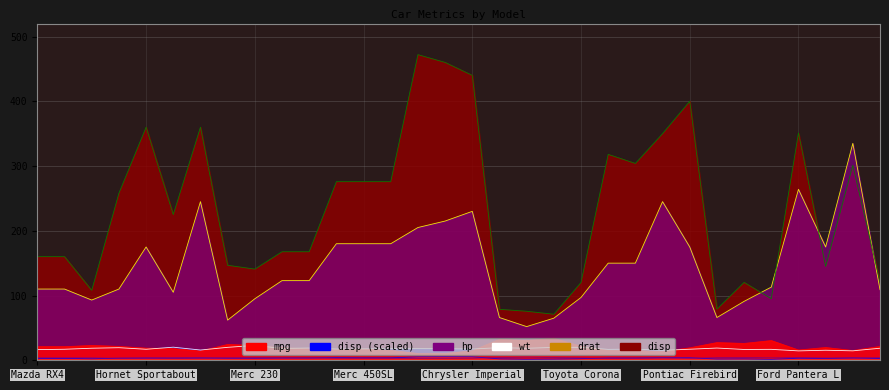

Reading left to right, transcribe all the data shown in this chart.

mpg: Mazda RX4=21.0	Mazda RX4 Wag=21.0	Datsun 710=22.8	Hornet 4 Drive=21.4	Hornet Sportabout=18.7	Valiant=18.1	Duster 360=14.3	Merc 240D=24.4	Merc 230=22.8	Merc 280=19.2	Merc 280C=17.8	Merc 450SE=16.4	Merc 450SL=17.3	Merc 450SLC=15.2	Cadillac Fleetwood=10.4	Lincoln Continental=10.4	Chrysler Imperial=14.7	Fiat 128=32.4	Honda Civic=30.4	Toyota Corolla=33.9	Toyota Corona=21.5	Dodge Challenger=15.5	AMC Javelin=15.2	Camaro Z28=13.3	Pontiac Firebird=19.2	Fiat X1-9=27.3	Porsche 914-2=26.0	Lotus Europa=30.4	Ford Pantera L=15.8	Ferrari Dino=19.7	Maserati Bora=15.0	Volvo 142E=21.4
wt: Mazda RX4=2.6	Mazda RX4 Wag=2.9	Datsun 710=2.3	Hornet 4 Drive=3.2	Hornet Sportabout=3.4	Valiant=3.5	Duster 360=3.6	Merc 240D=3.2	Merc 230=3.1	Merc 280=3.4	Merc 280C=3.4	Merc 450SE=4.1	Merc 450SL=3.7	Merc 450SLC=3.8	Cadillac Fleetwood=5.2	Lincoln Continental=5.4	Chrysler Imperial=5.3	Fiat 128=2.2	Honda Civic=1.6	Toyota Corolla=1.8	Toyota Corona=2.5	Dodge Challenger=3.5	AMC Javelin=3.4	Camaro Z28=3.8	Pontiac Firebird=3.8	Fiat X1-9=1.9	Porsche 914-2=2.1	Lotus Europa=1.5	Ford Pantera L=3.2	Ferrari Dino=2.8	Maserati Bora=3.6	Volvo 142E=2.8
drat: Mazda RX4=3.9	Mazda RX4 Wag=3.9	Datsun 710=3.9	Hornet 4 Drive=3.1	Hornet Sportabout=3.1	Valiant=2.8	Duster 360=3.2	Merc 240D=3.7	Merc 230=3.9	Merc 280=3.9	Merc 280C=3.9	Merc 450SE=3.1	Merc 450SL=3.1	Merc 450SLC=3.1	Cadillac Fleetwood=2.9	Lincoln Continental=3.0	Chrysler Imperial=3.2	Fiat 128=4.1	Honda Civic=4.9	Toyota Corolla=4.2	Toyota Corona=3.7	Dodge Challenger=2.8	AMC Javelin=3.1	Camaro Z28=3.7	Pontiac Firebird=3.1	Fiat X1-9=4.1	Porsche 914-2=4.4	Lotus Europa=3.8	Ford Pantera L=4.2	Ferrari Dino=3.6	Maserati Bora=3.5	Volvo 142E=4.1
qsec: Mazda RX4=16.5	Mazda RX4 Wag=17.0	Datsun 710=18.6	Hornet 4 Drive=19.4	Hornet Sportabout=17.0	Valiant=20.2	Duster 360=15.8	Merc 240D=20.0	Merc 230=22.9	Merc 280=18.3	Merc 280C=18.9	Merc 450SE=17.4	Merc 450SL=17.6	Merc 450SLC=18.0	Cadillac Fleetwood=18.0	Lincoln Continental=17.8	Chrysler Imperial=17.4	Fiat 128=19.5	Honda Civic=18.5	Toyota Corolla=19.9	Toyota Corona=20.0	Dodge Challenger=16.9	AMC Javelin=17.3	Camaro Z28=15.4	Pontiac Firebird=17.1	Fiat X1-9=18.9	Porsche 914-2=16.7	Lotus Europa=16.9	Ford Pantera L=14.5	Ferrari Dino=15.5	Maserati Bora=14.6	Volvo 142E=18.6
hp: Mazda RX4=110.0	Mazda RX4 Wag=110.0	Datsun 710=93.0	Hornet 4 Drive=110.0	Hornet Sportabout=175.0	Valiant=105.0	Duster 360=245.0	Merc 240D=62.0	Merc 230=95.0	Merc 280=123.0	Merc 280C=123.0	Merc 450SE=180.0	Merc 450SL=180.0	Merc 450SLC=180.0	Cadillac Fleetwood=205.0	Lincoln Continental=215.0	Chrysler Imperial=230.0	Fiat 128=66.0	Honda Civic=52.0	Toyota Corolla=65.0	Toyota Corona=97.0	Dodge Challenger=150.0	AMC Javelin=150.0	Camaro Z28=245.0	Pontiac Firebird=175.0	Fiat X1-9=66.0	Porsche 914-2=91.0	Lotus Europa=113.0	Ford Pantera L=264.0	Ferrari Dino=175.0	Maserati Bora=335.0	Volvo 142E=109.0
disp: Mazda RX4=160.0	Mazda RX4 Wag=160.0	Datsun 710=108.0	Hornet 4 Drive=258.0	Hornet Sportabout=360.0	Valiant=225.0	Duster 360=360.0	Merc 240D=146.7	Merc 230=140.8	Merc 280=167.6	Merc 280C=167.6	Merc 450SE=275.8	Merc 450SL=275.8	Merc 450SLC=275.8	Cadillac Fleetwood=472.0	Lincoln Continental=460.0	Chrysler Imperial=440.0	Fiat 128=78.7	Honda Civic=75.7	Toyota Corolla=71.1	Toyota Corona=120.1	Dodge Challenger=318.0	AMC Javelin=304.0	Camaro Z28=350.0	Pontiac Firebird=400.0	Fiat X1-9=79.0	Porsche 914-2=120.3	Lotus Europa=95.1	Ford Pantera L=351.0	Ferrari Dino=145.0	Maserati Bora=301.0	Volvo 142E=121.0